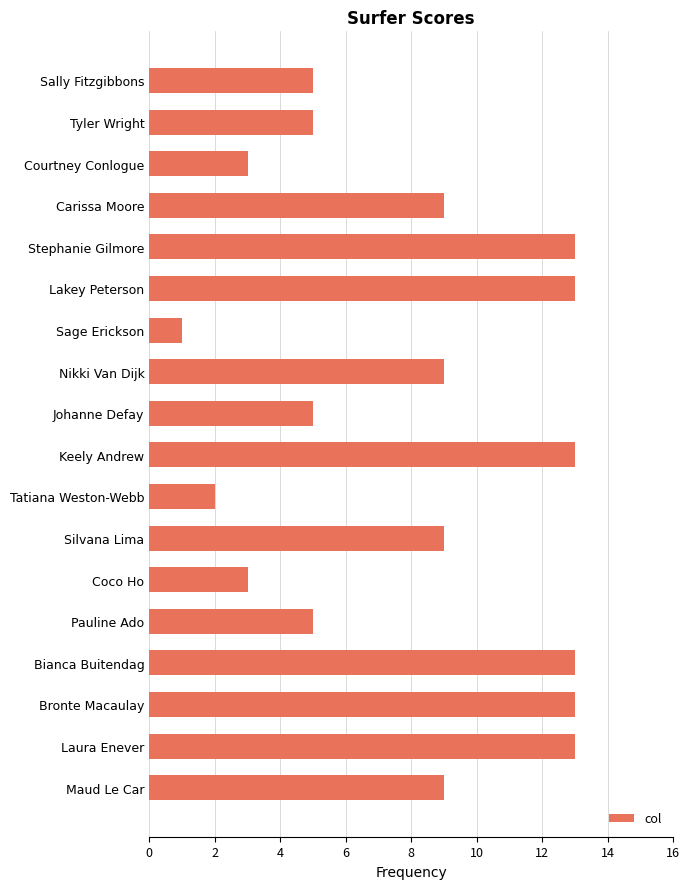

Which has a higher value, Bianca Buitendag or Tyler Wright?

Bianca Buitendag